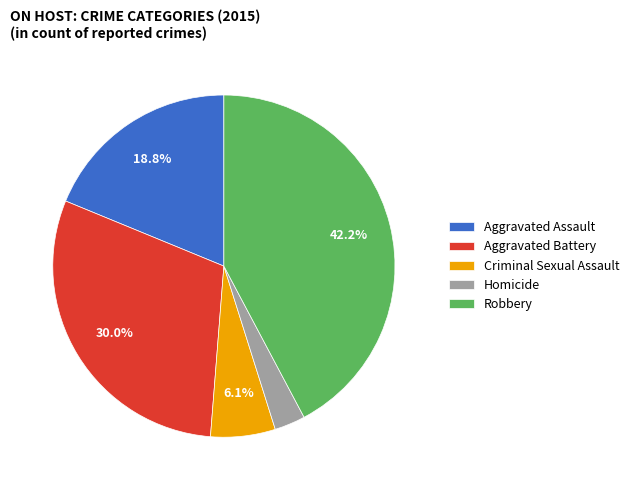

Does Aggravated Battery represent more than half of the total?

No